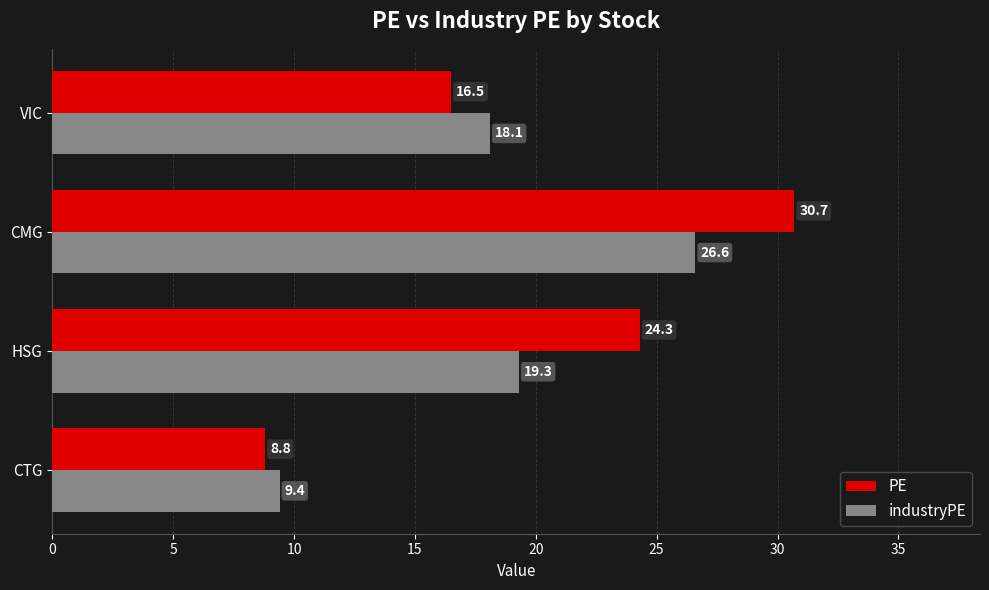

What is the sum of all PE values?

80.3